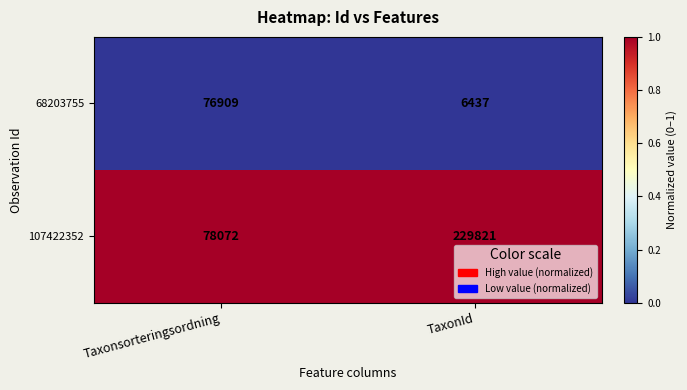

List the series in order of their overall mean, lowest first.

68203755, 107422352